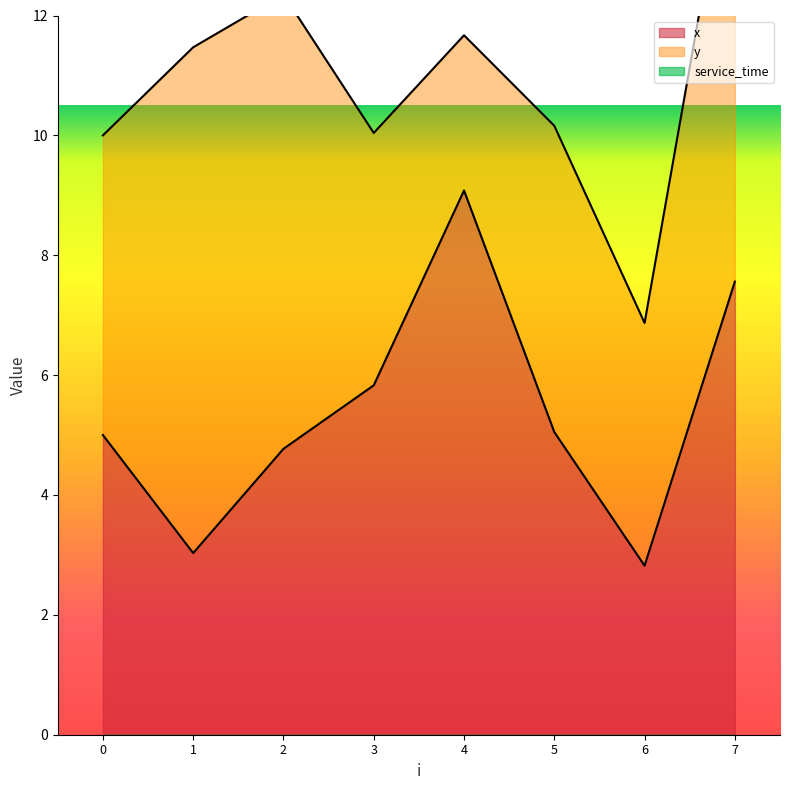

What is the sum of the y values at 7 and 6?

11.9